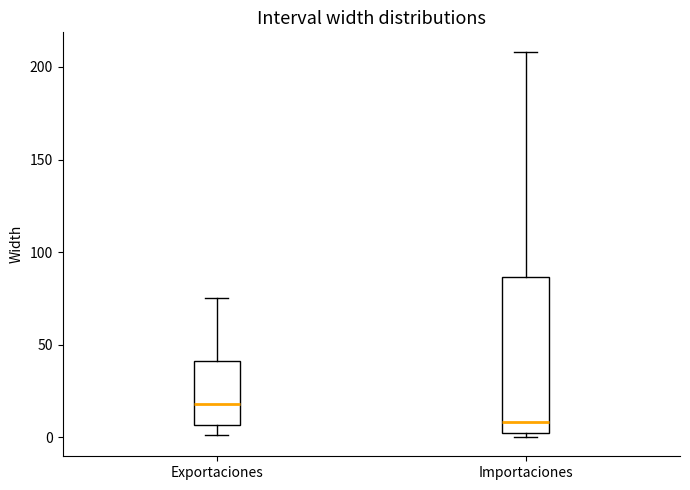

Reading left to right, read every box against the y-axis: the position of its median line, the range the box covers, and the ends of its whiskers. The values are not printed on the chart, so give them approximately, as read against the axis.

Exportaciones: median 20, box 5 to 40, whiskers 0 to 75
Importaciones: median 10, box 5 to 85, whiskers 0 to 210